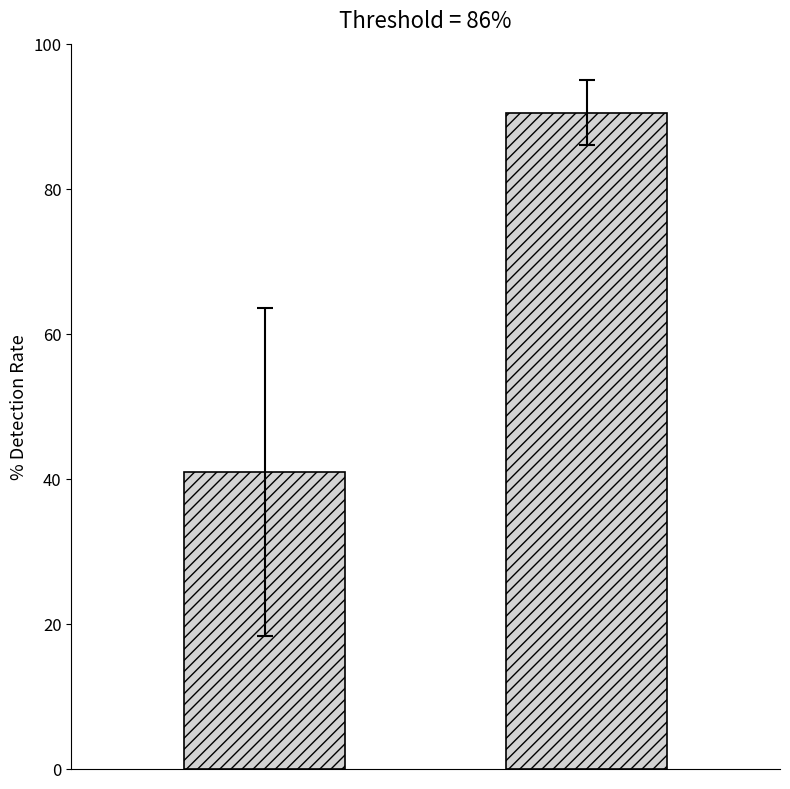

Is it true that the value at st_5 is 34?

False